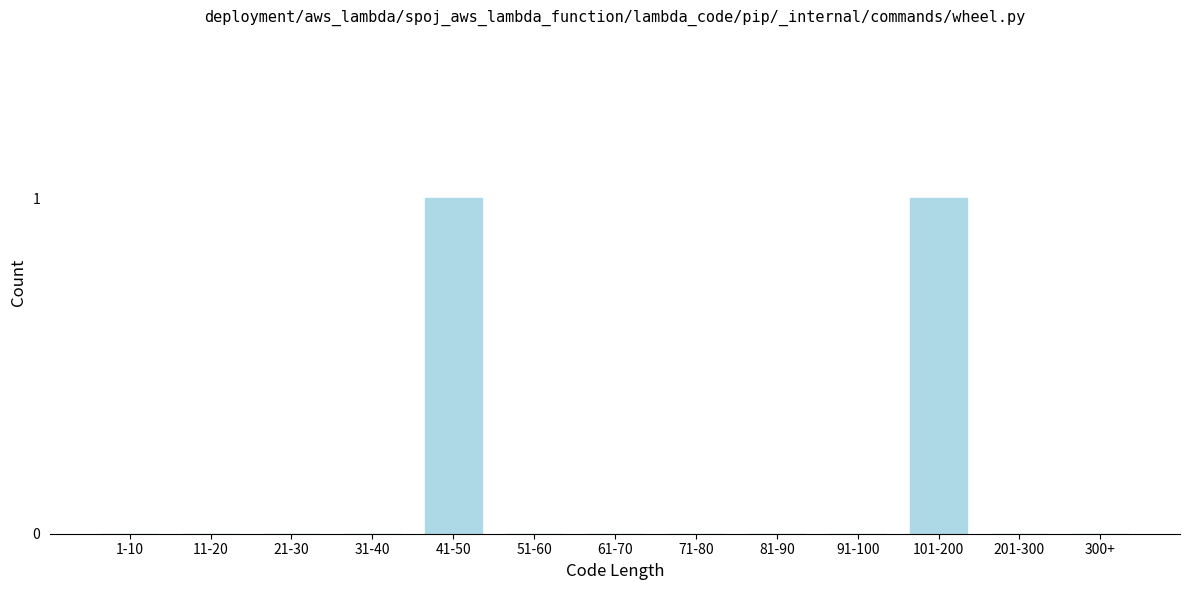

Reading right to left, what are all the values shown in this chart?

300+=0	201-300=0	101-200=1	91-100=0	81-90=0	71-80=0	61-70=0	51-60=0	41-50=1	31-40=0	21-30=0	11-20=0	1-10=0